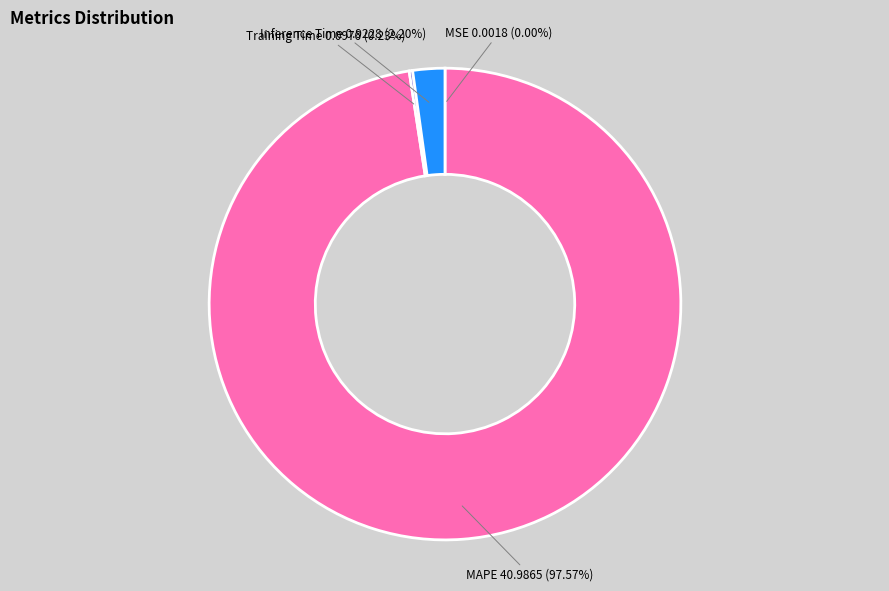

Is there a majority slice in this chart?

Yes